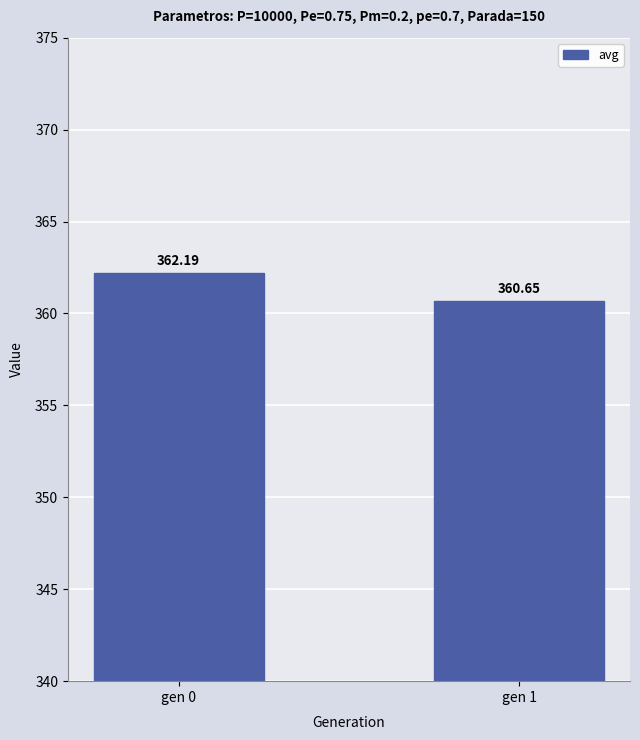

What is the sum of the values at gen 0 and gen 1?

722.8